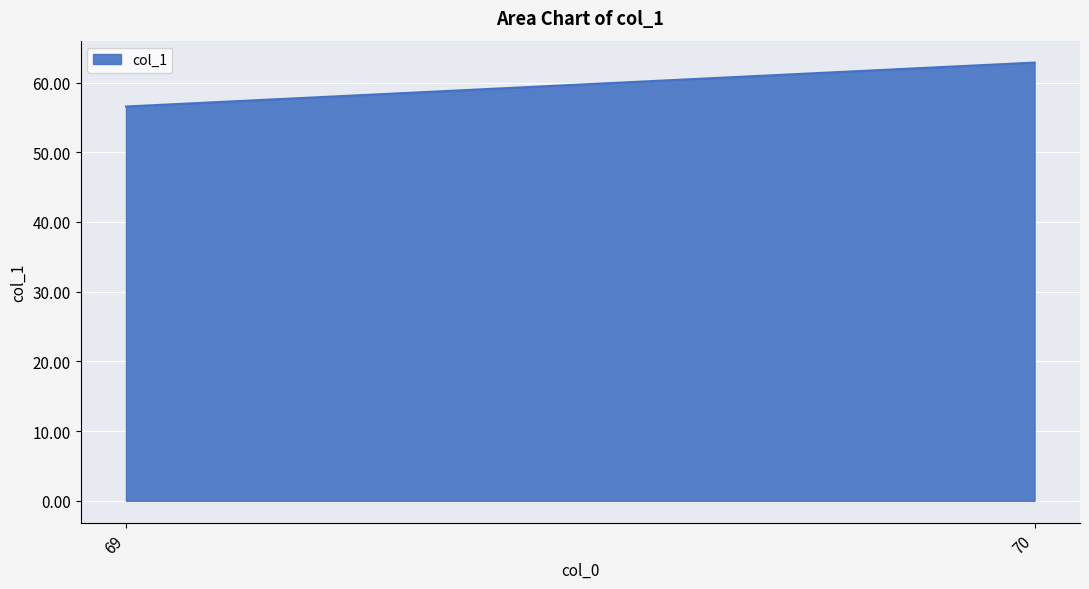

At which category does the chart reach its peak across all series?

70